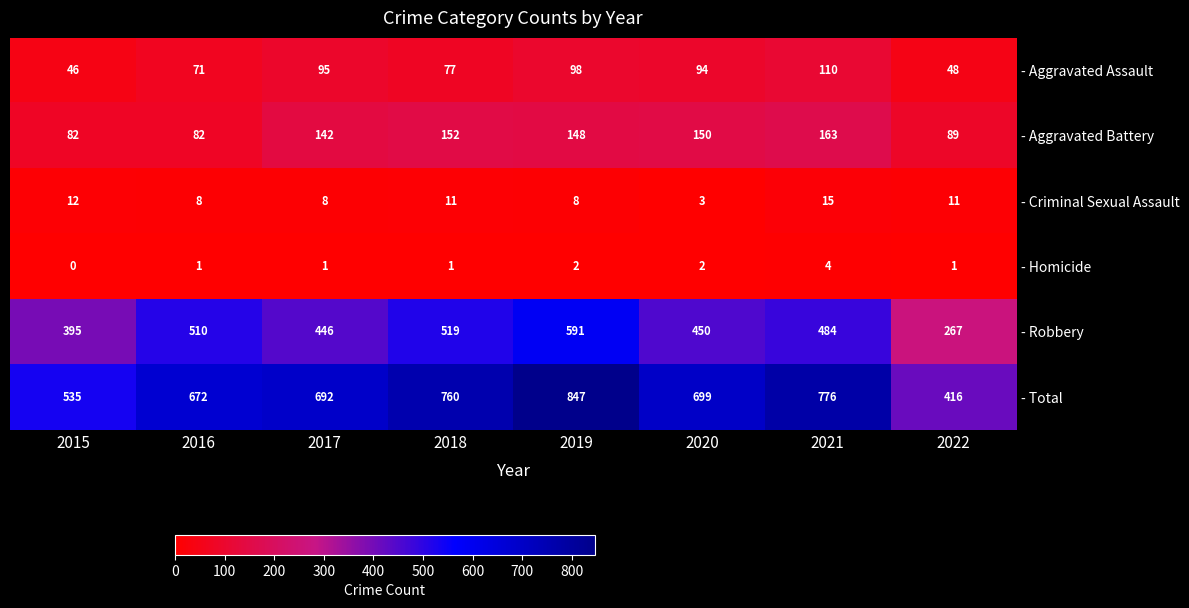

How many distinct data groups are displayed?

6